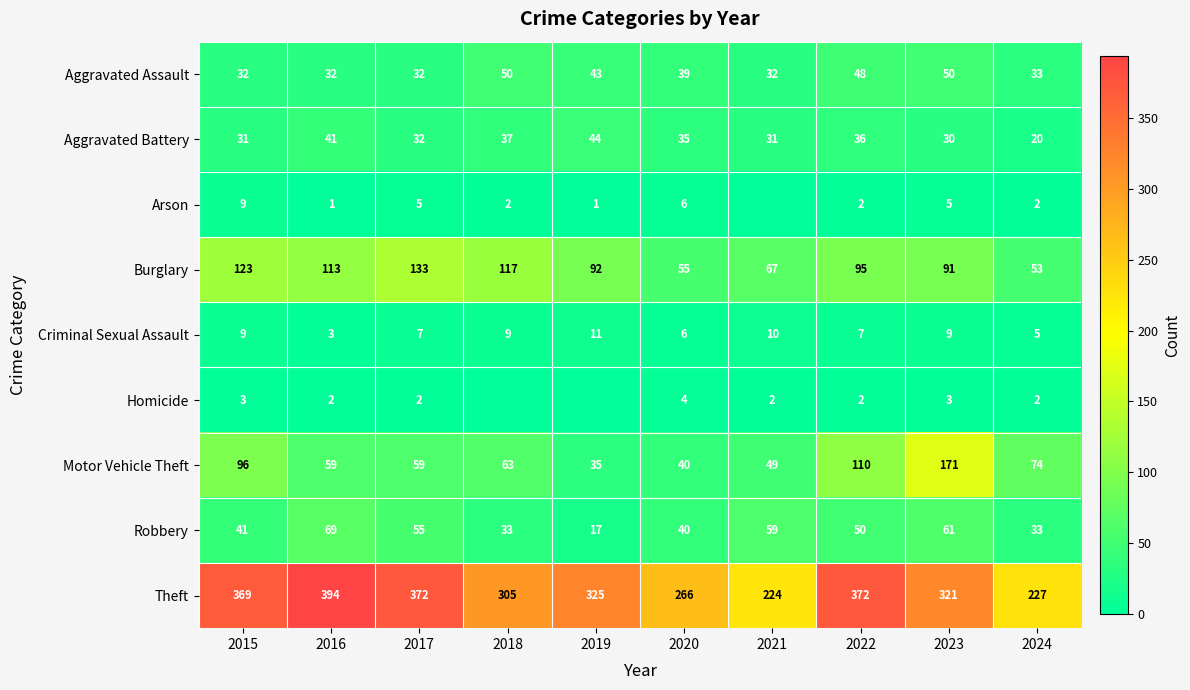

Is the value of Arson at 2019 greater than the value of Criminal Sexual Assault at 2017?

No